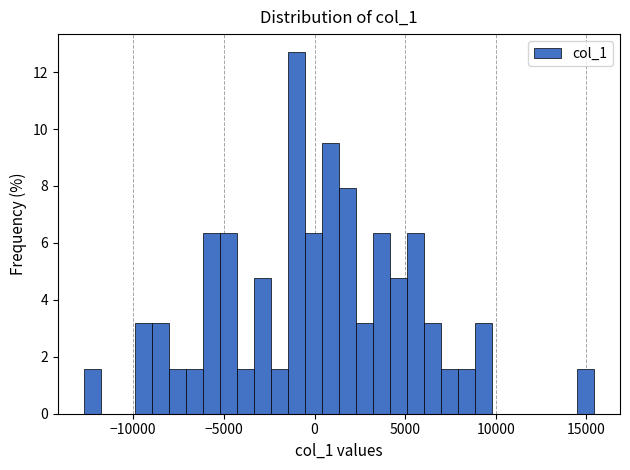

Around what value on the x-axis is the tallest bar? Give the approximate position of its centre, as read against the axis.

-1000